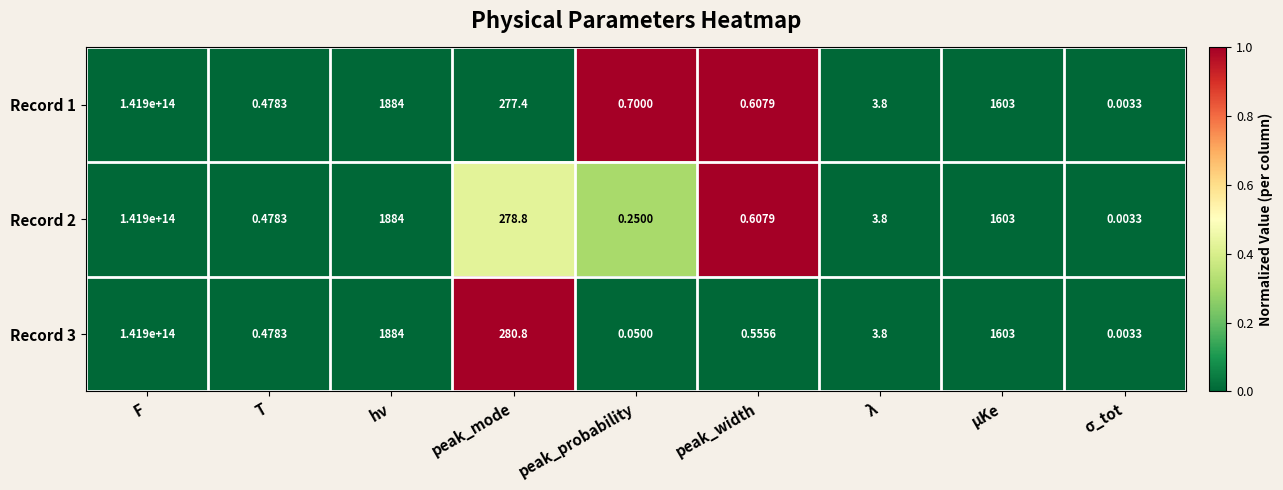

Where does the Record 3 series first go above 3?

F